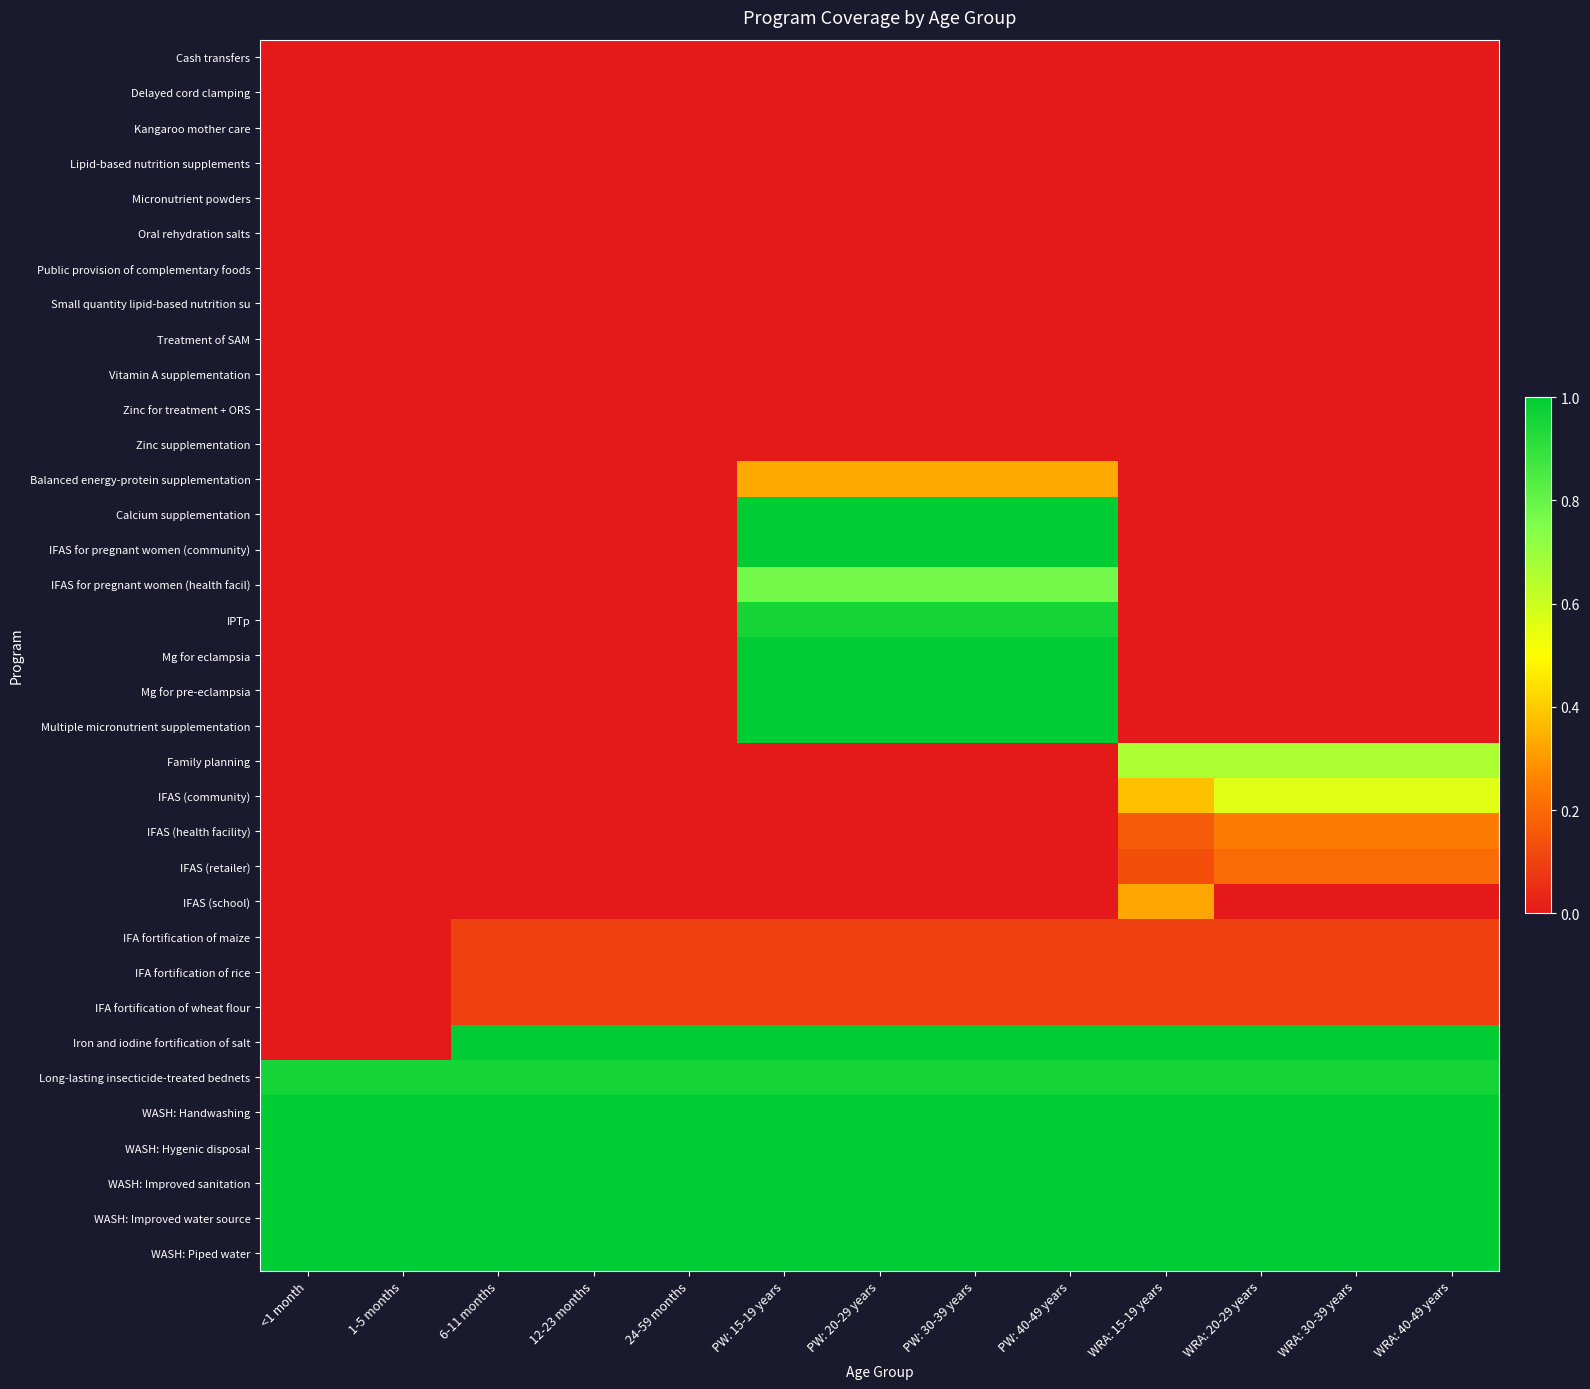

What is the total value across all series at 12-23 months?

7.3